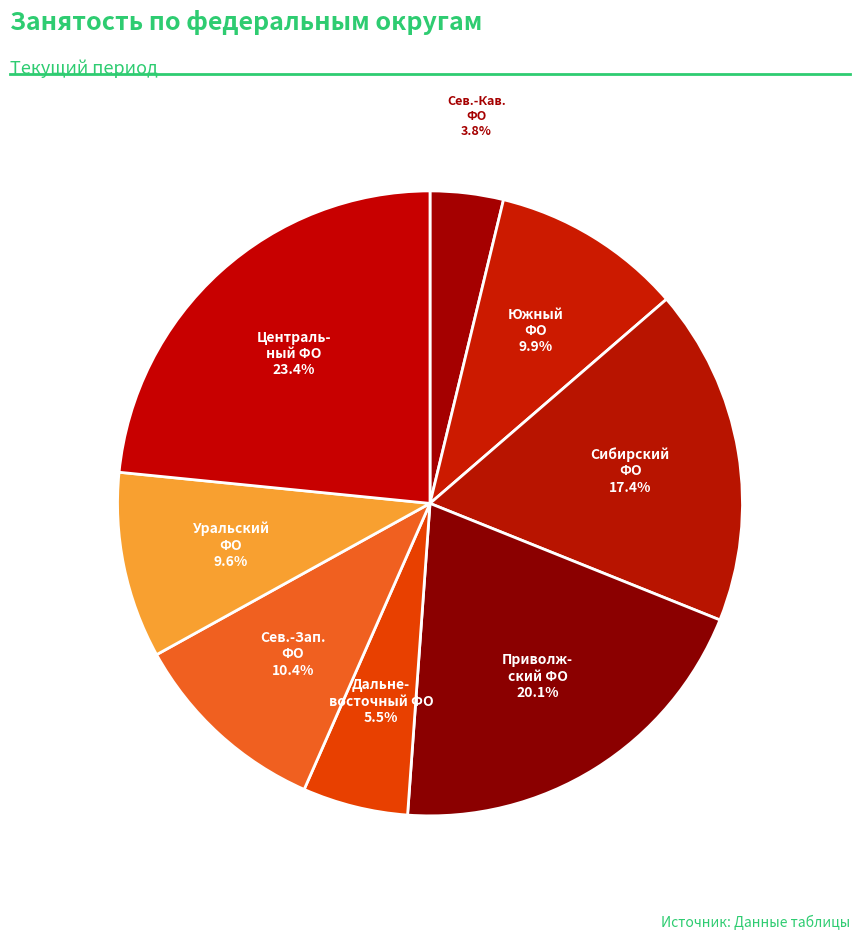

Count the number of slices in the pie.

8